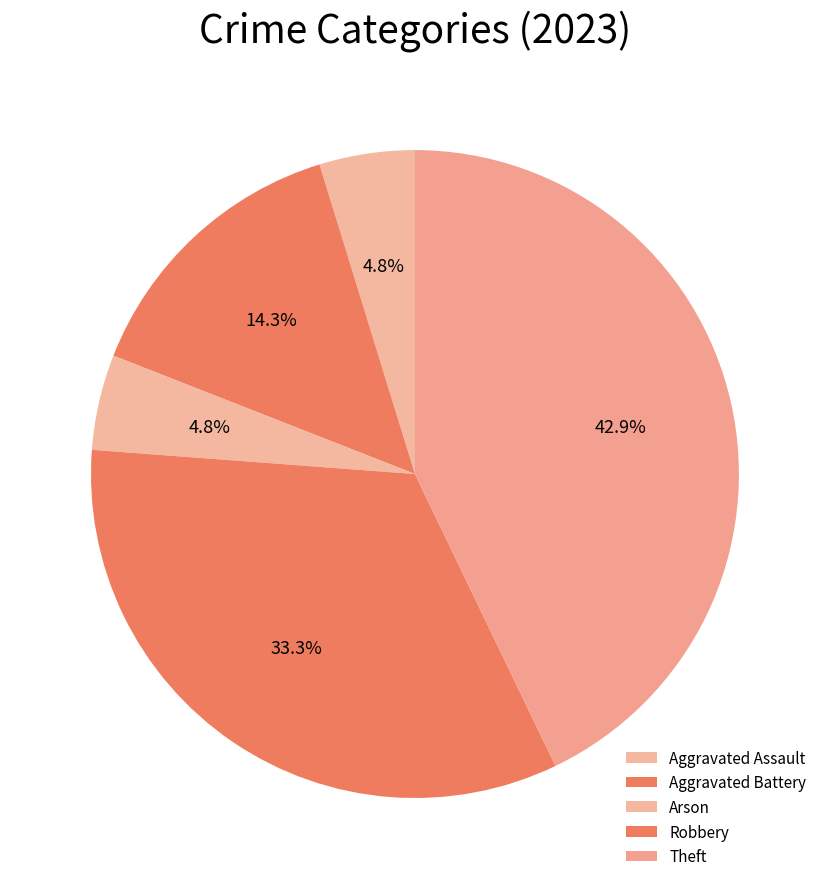

What is the change in value from Arson to Robbery?

+6